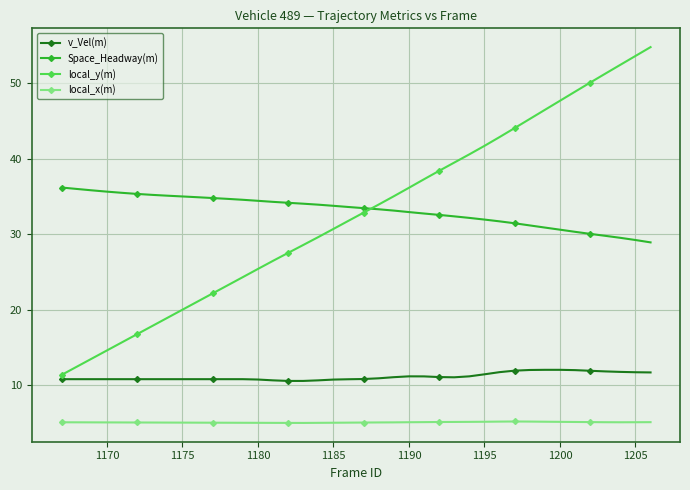

What is the value of the v_Vel(m) point at the 35th from the left?

12.0